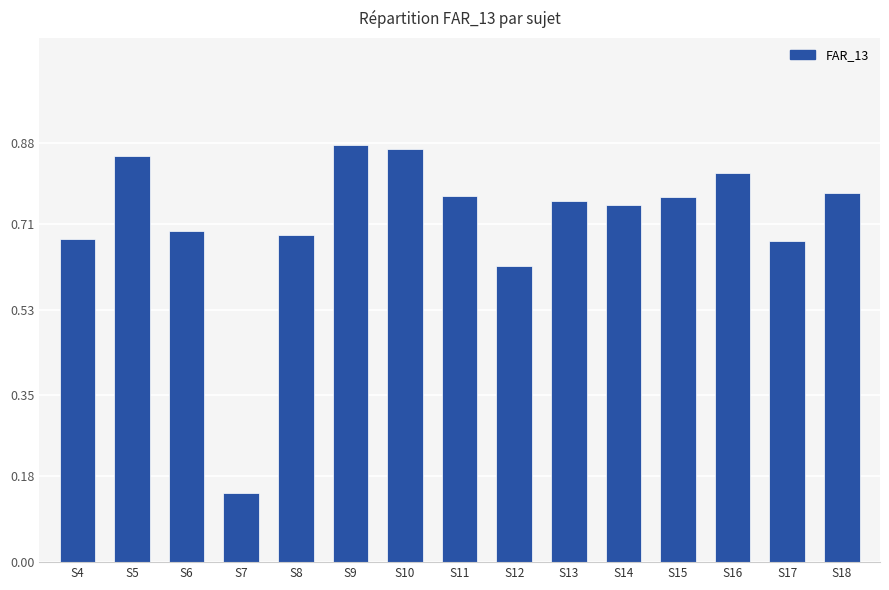

Which label corresponds to the smallest value in the chart?

S7